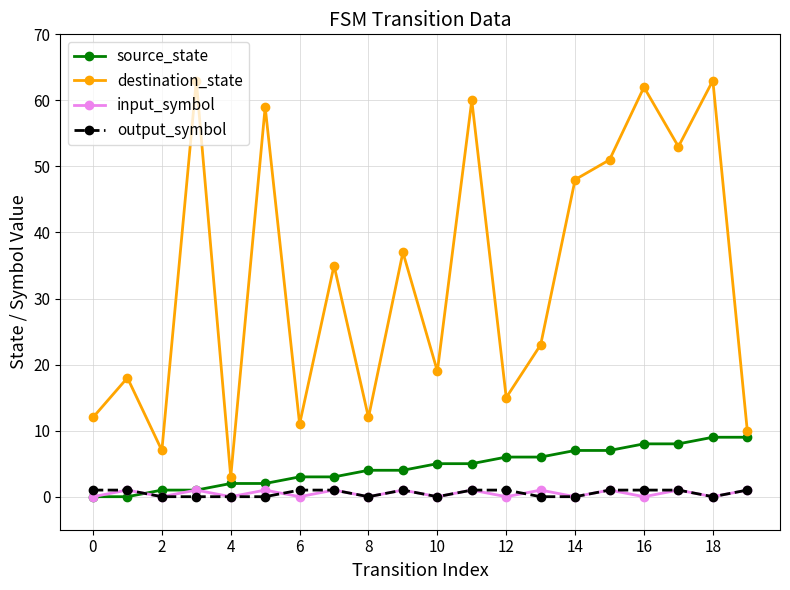

Count the number of categories in the chart.

20